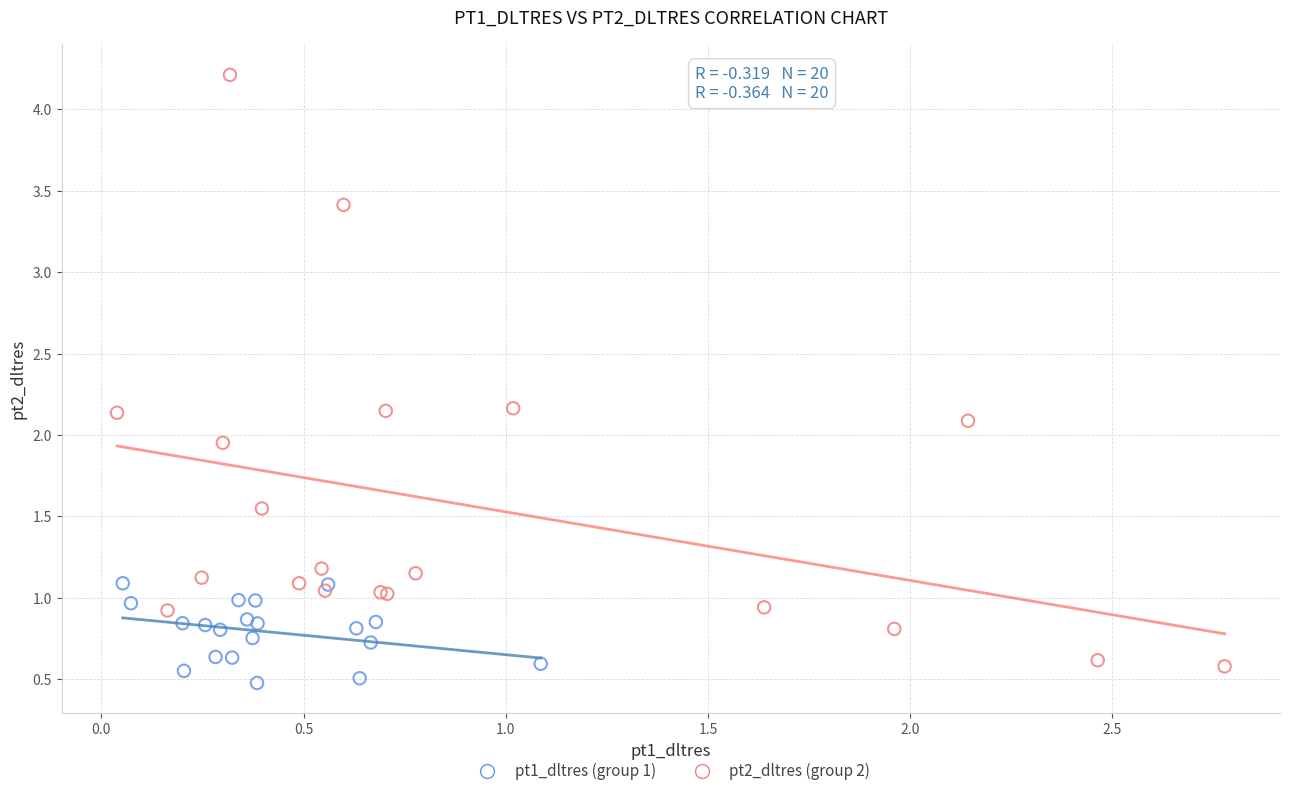

Which series reaches the minimum Y coordinate?

pt1_dltres (group 1)